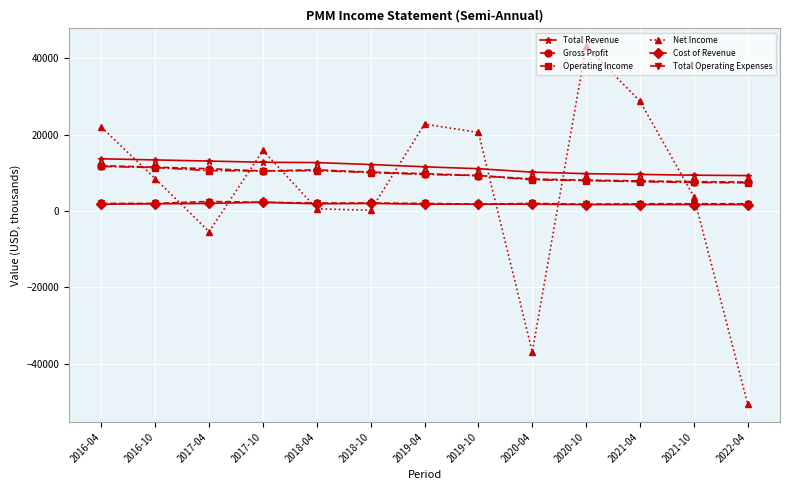

How many data points in Total Operating Expenses are less than 2000?

5